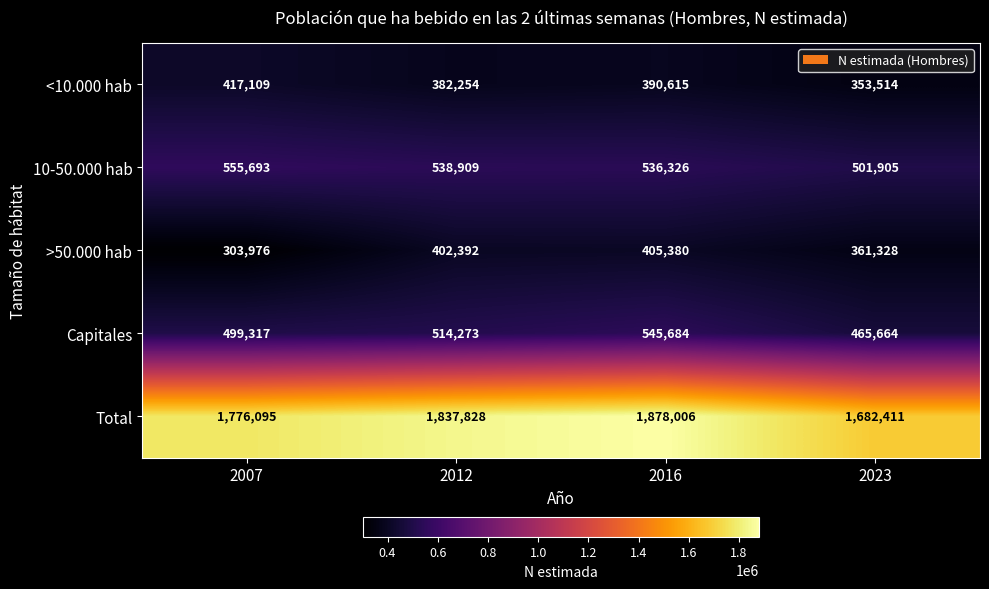

Is it true that Total equals 1776095 at 2007?

True